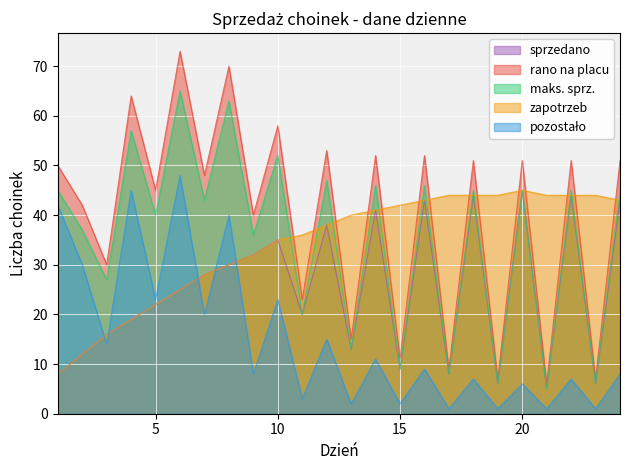

At which category does the chart reach its minimum across all series?

17